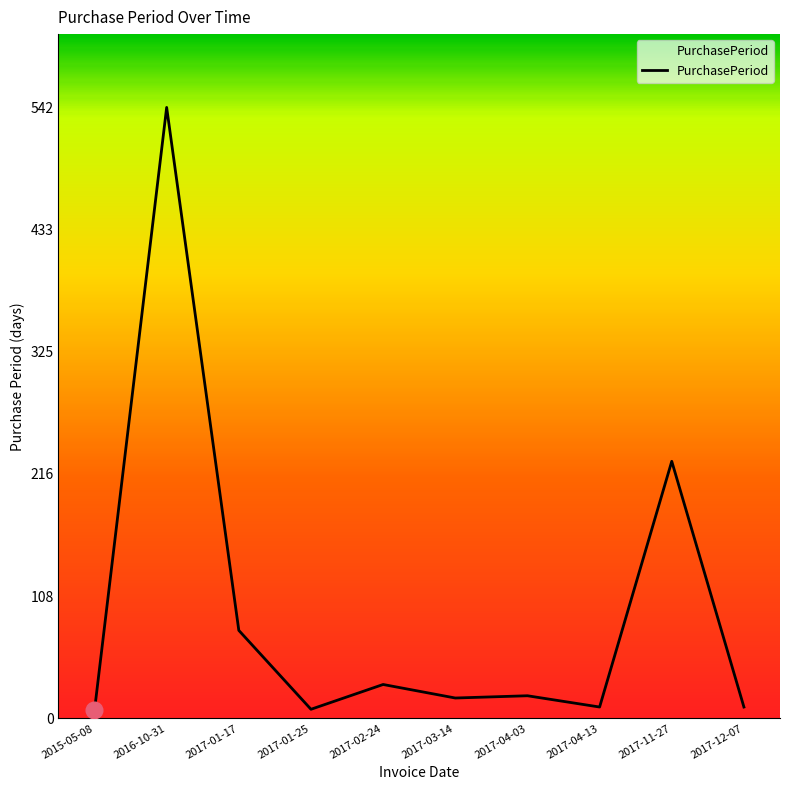

Where is the data nearest to the value 274?

2017-11-27